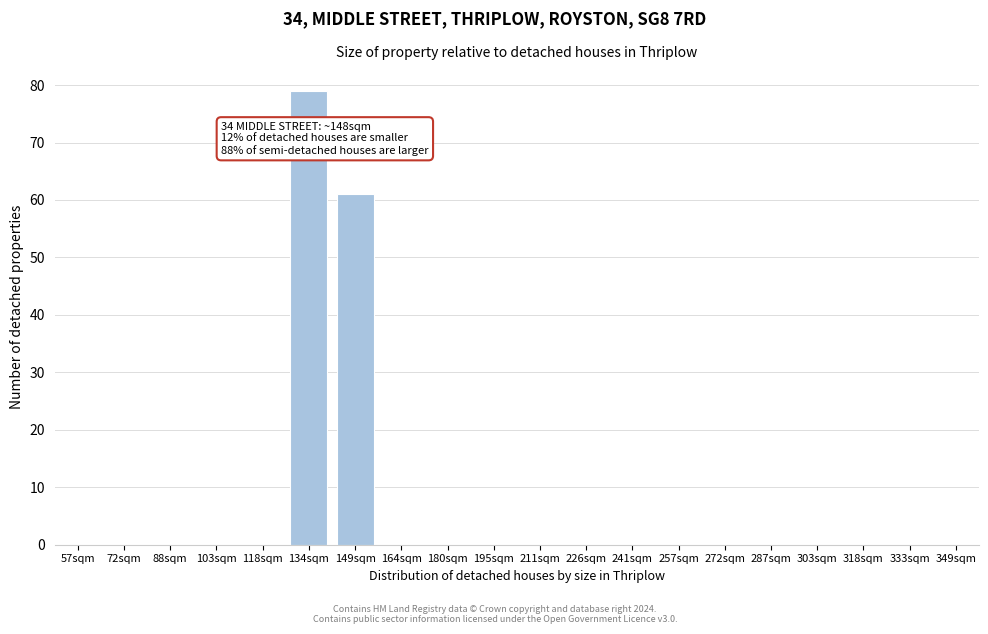

Reading left to right, extract all data points from this chart.

57sqm=0	72sqm=0	88sqm=0	103sqm=0	118sqm=0	134sqm=79	149sqm=61	164sqm=0	180sqm=0	195sqm=0	211sqm=0	226sqm=0	241sqm=0	257sqm=0	272sqm=0	287sqm=0	303sqm=0	318sqm=0	333sqm=0	349sqm=0